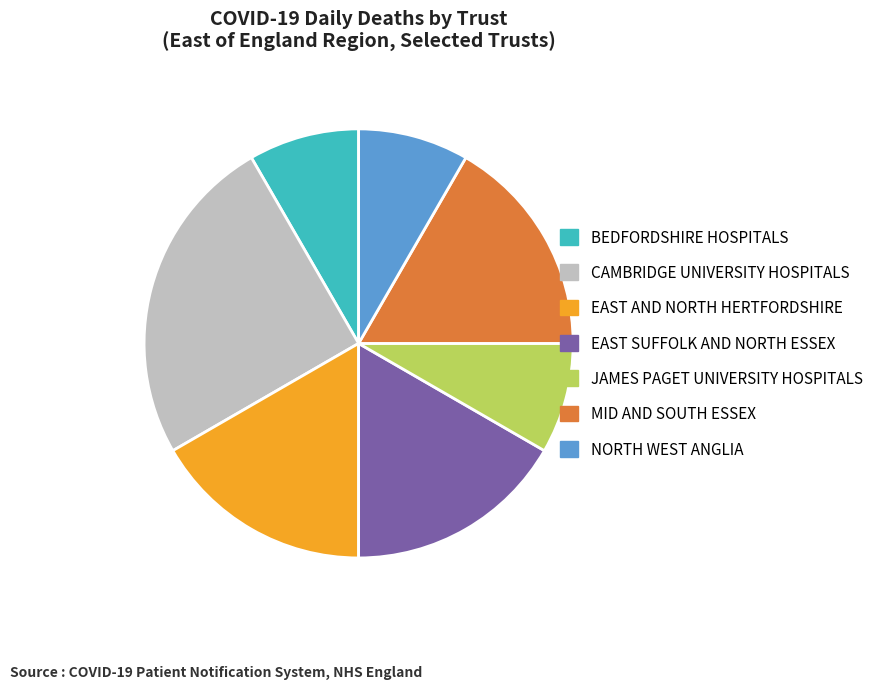

What is the ratio of the value at EAST SUFFOLK AND NORTH ESSEX to the value at JAMES PAGET UNIVERSITY HOSPITALS?

2.0